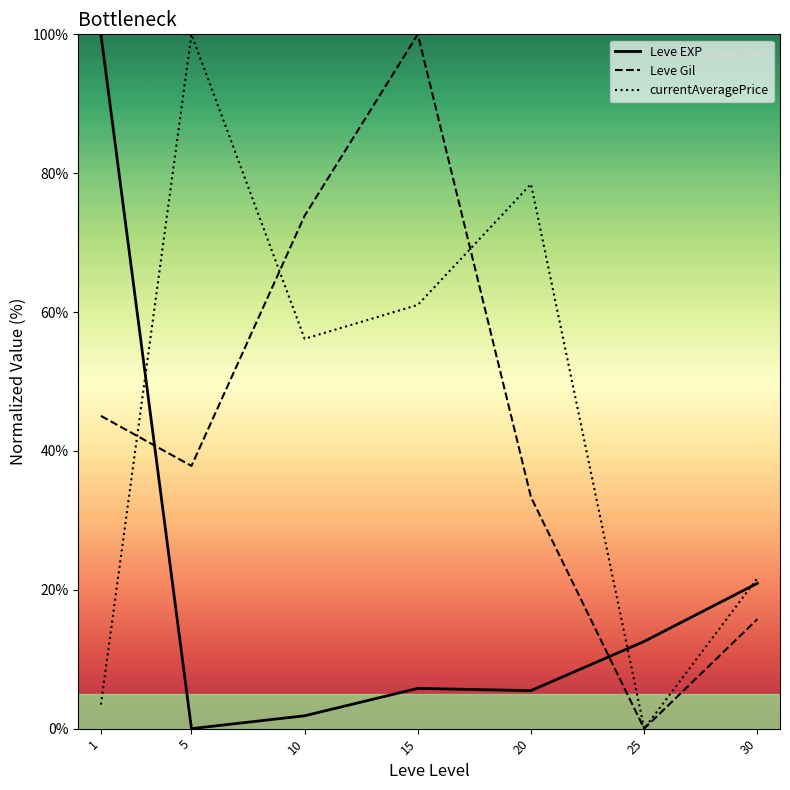

List the labels in order of Leve Gil value, smallest first.

25, 30, 20, 5, 1, 10, 15